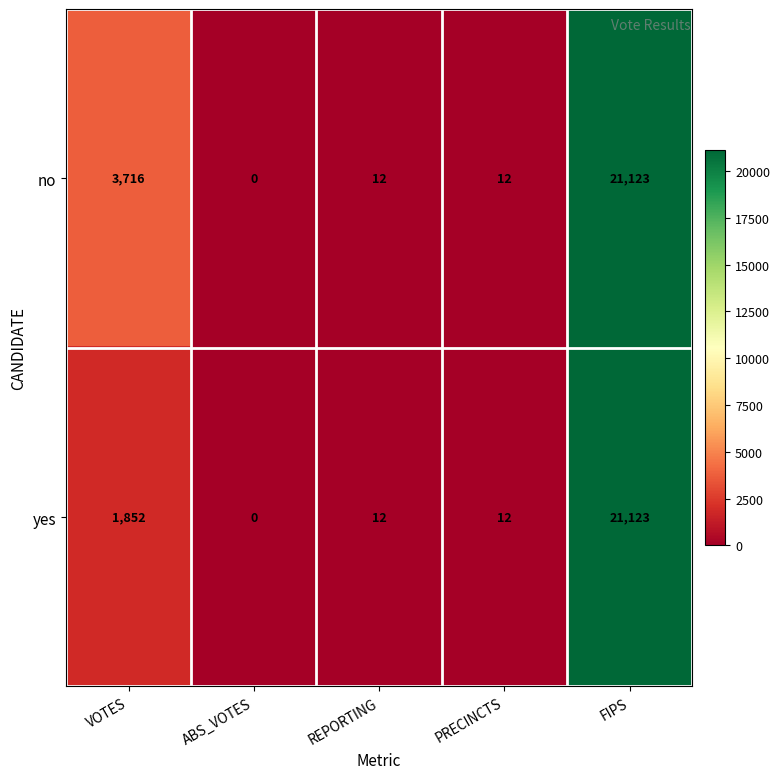

At which category does the chart reach its minimum across all series?

ABS_VOTES